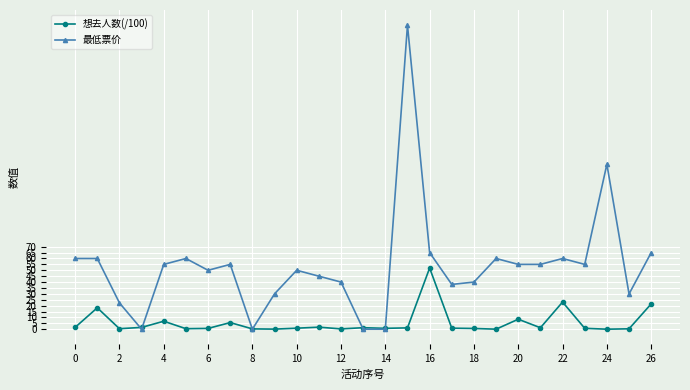

Which series has the widest spread of values?

最低票价